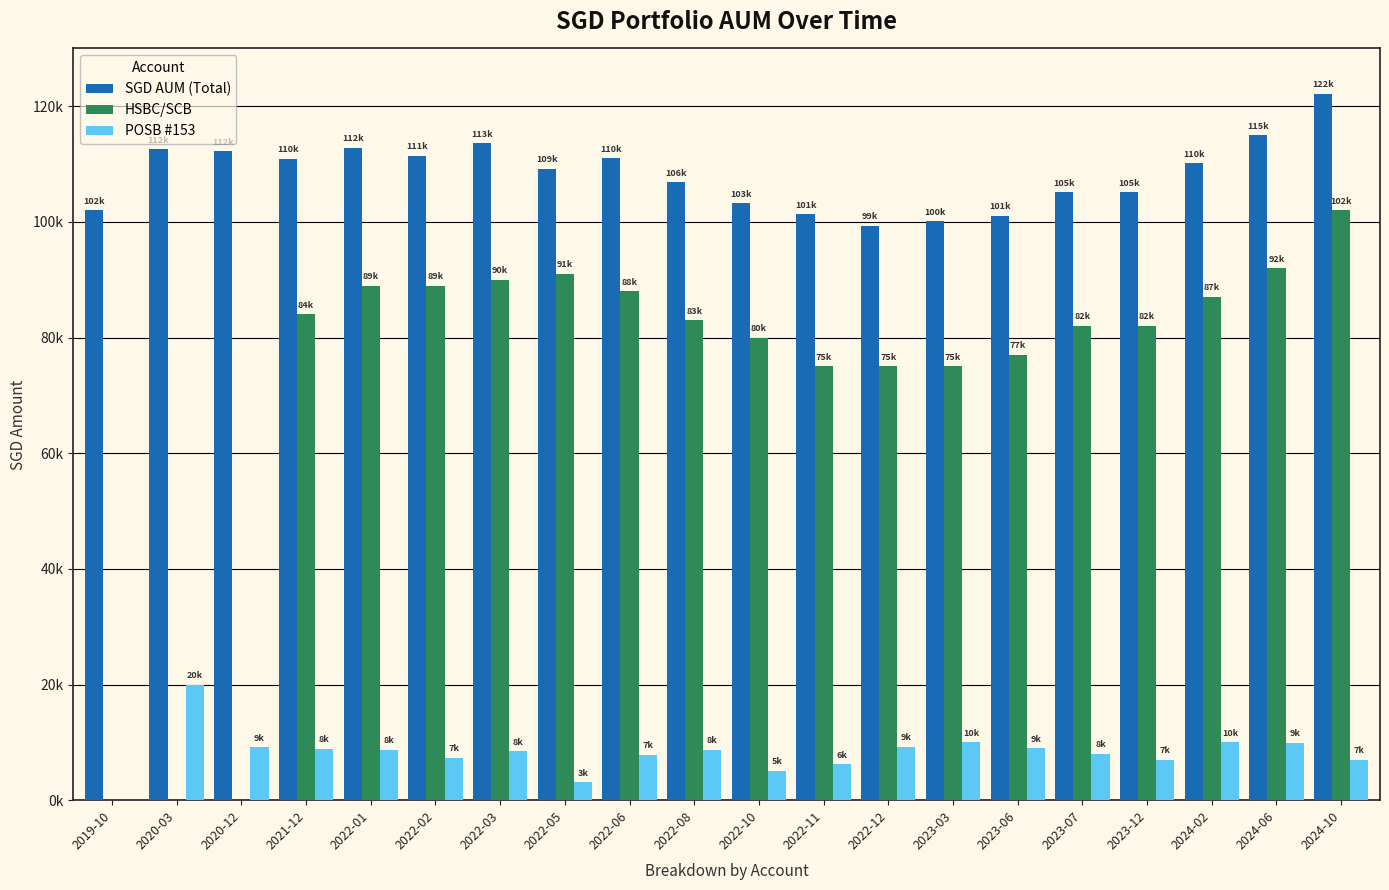

List the series in order of their peak value, highest first.

SGD AUM (Total), HSBC/SCB, POSB #153